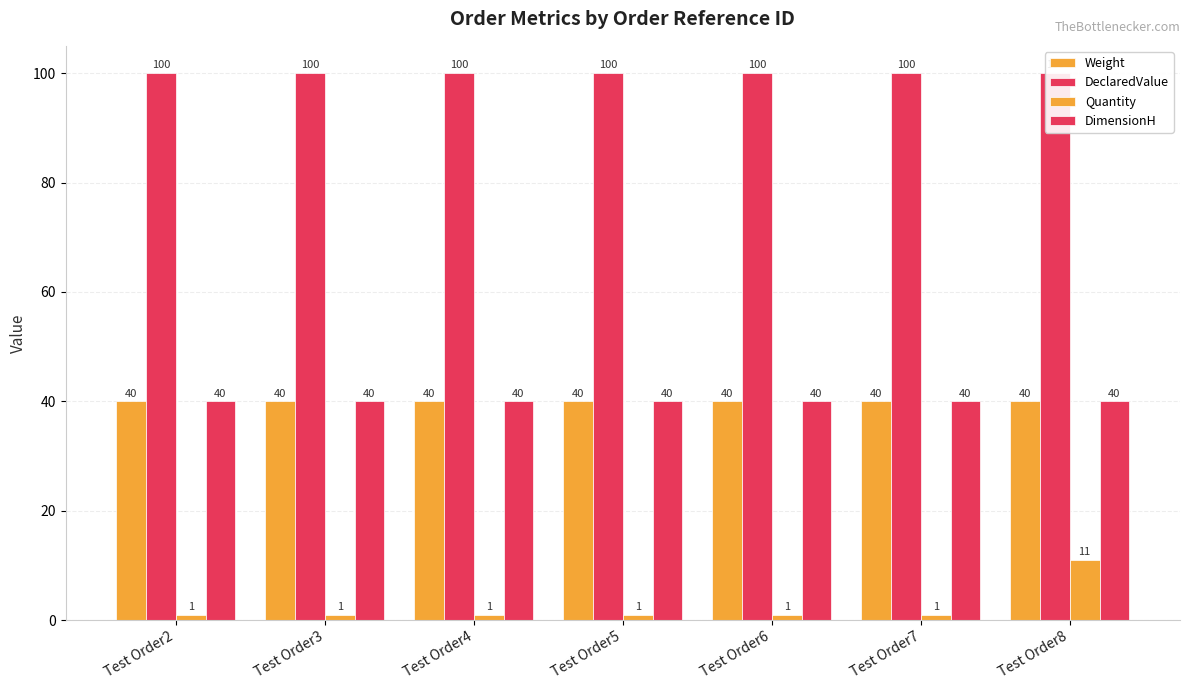

Reading left to right, what are all the values shown in this chart?

Weight: Test Order2=40	Test Order3=40	Test Order4=40	Test Order5=40	Test Order6=40	Test Order7=40	Test Order8=40
DeclaredValue: Test Order2=100	Test Order3=100	Test Order4=100	Test Order5=100	Test Order6=100	Test Order7=100	Test Order8=100
Quantity: Test Order2=1	Test Order3=1	Test Order4=1	Test Order5=1	Test Order6=1	Test Order7=1	Test Order8=11
DimensionH: Test Order2=40	Test Order3=40	Test Order4=40	Test Order5=40	Test Order6=40	Test Order7=40	Test Order8=40